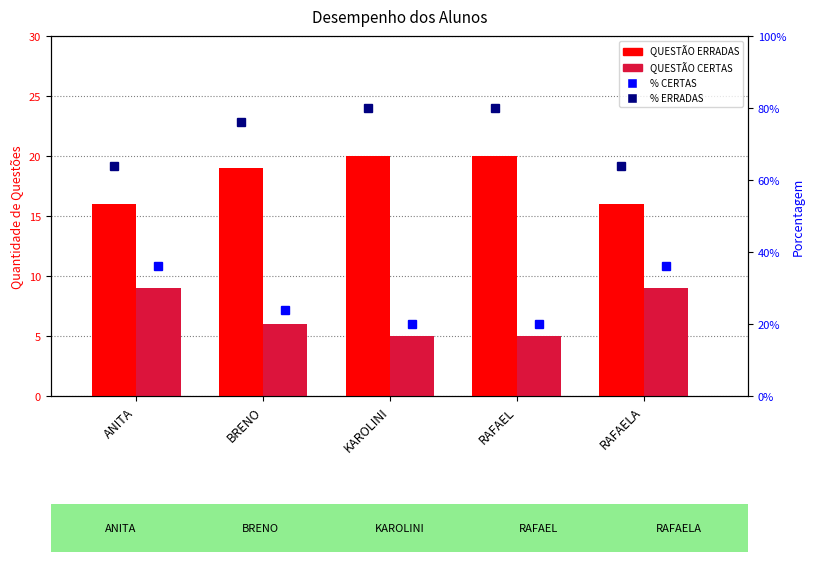

What is the label of the 4th bar from the left?

RAFAEL